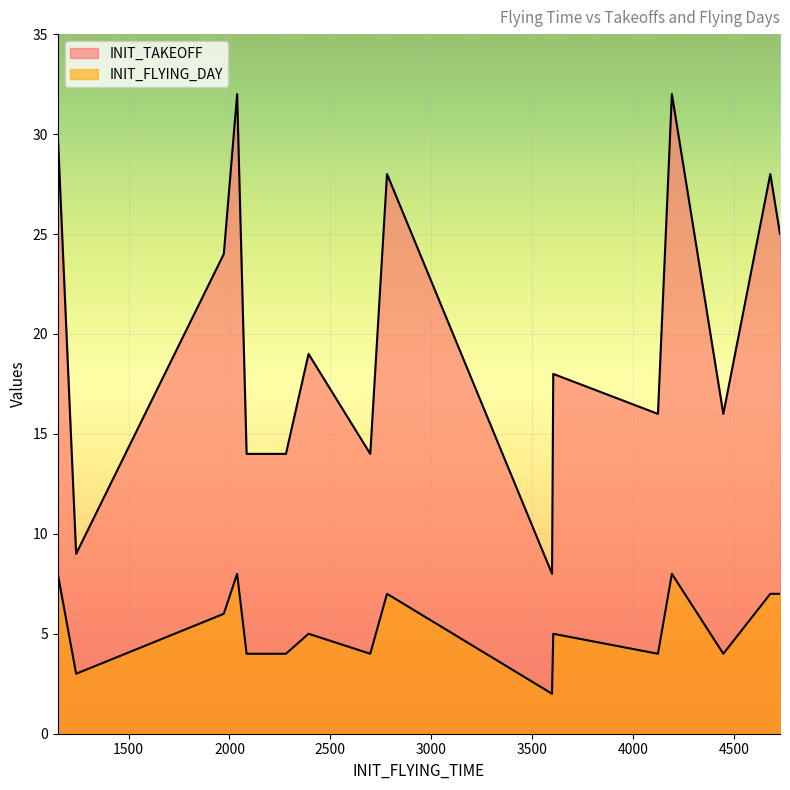

What is the lowest value of the INIT_TAKEOFF series?

8